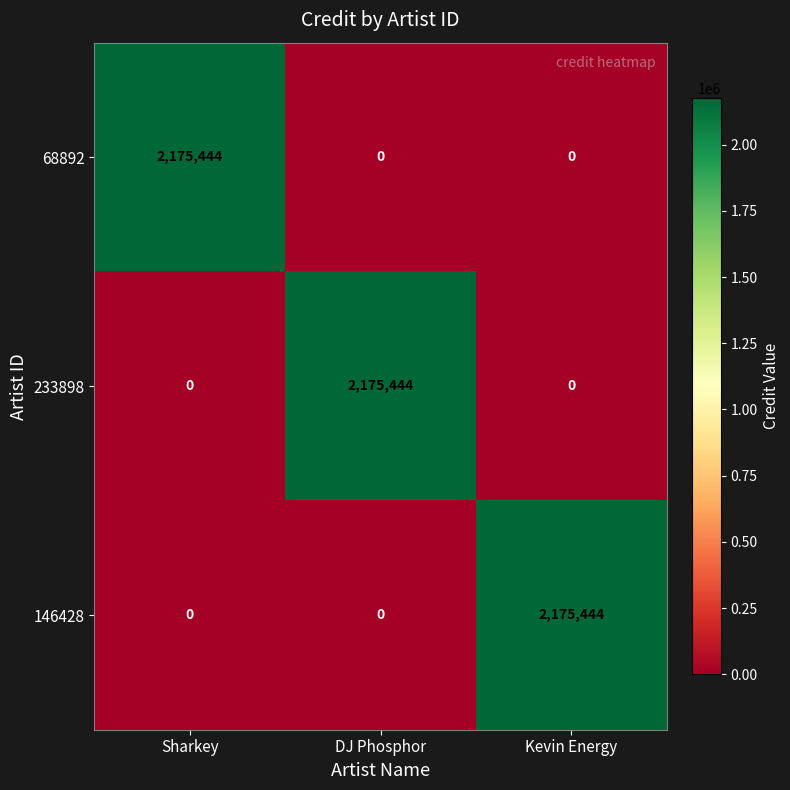

What is the difference between the maximum and minimum values in the 233898 series?

2175444